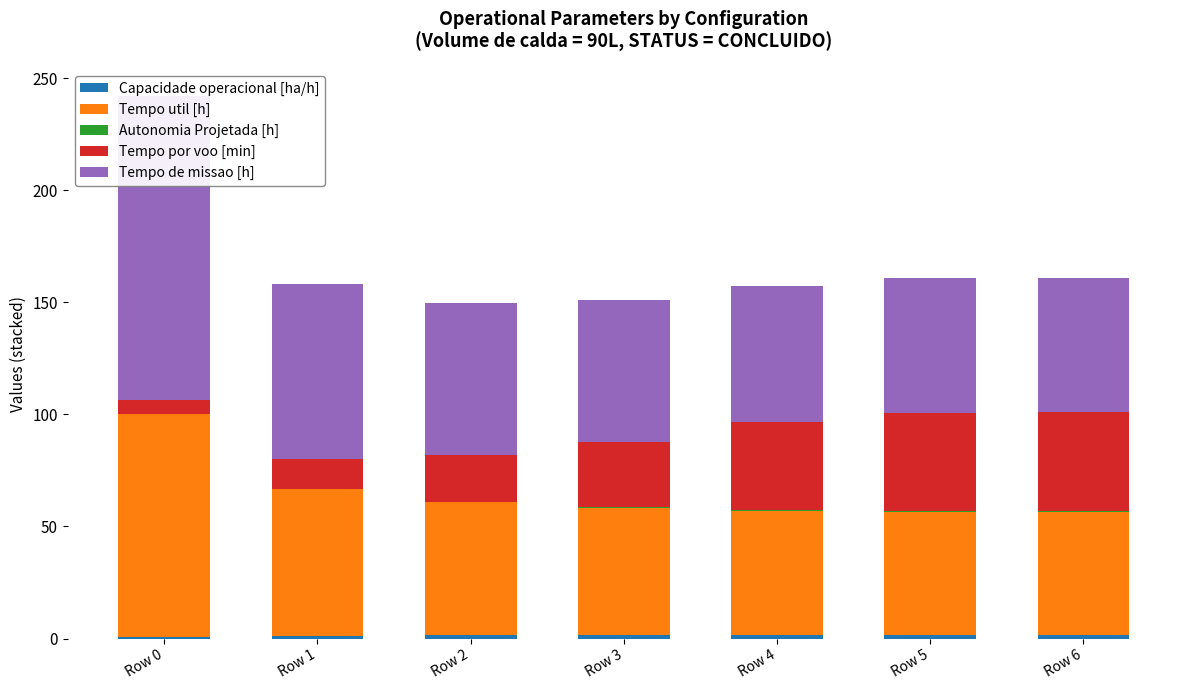

Rank the series by their maximum value, from lowest to highest.

Autonomia Projetada [h], Capacidade operacional [ha/h], Tempo por voo [min], Tempo util [h], Tempo de missao [h]